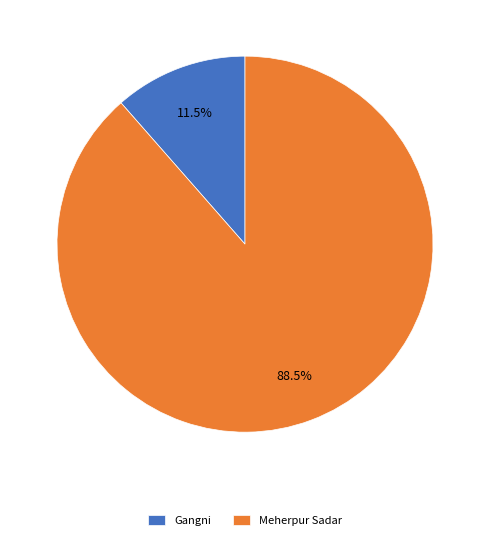

Is there any slice that represents more than half of the pie?

Yes